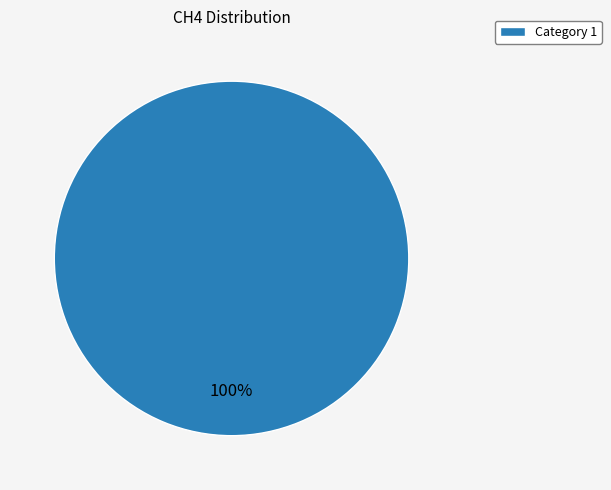

True or false: Category 1 accounts for 94% of the total.

False